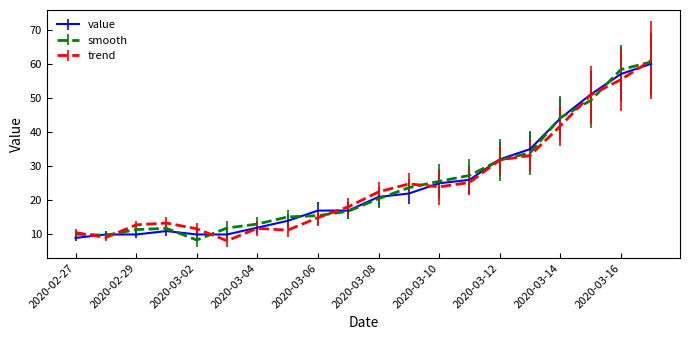

What is the lowest value of the trend series?

8.2